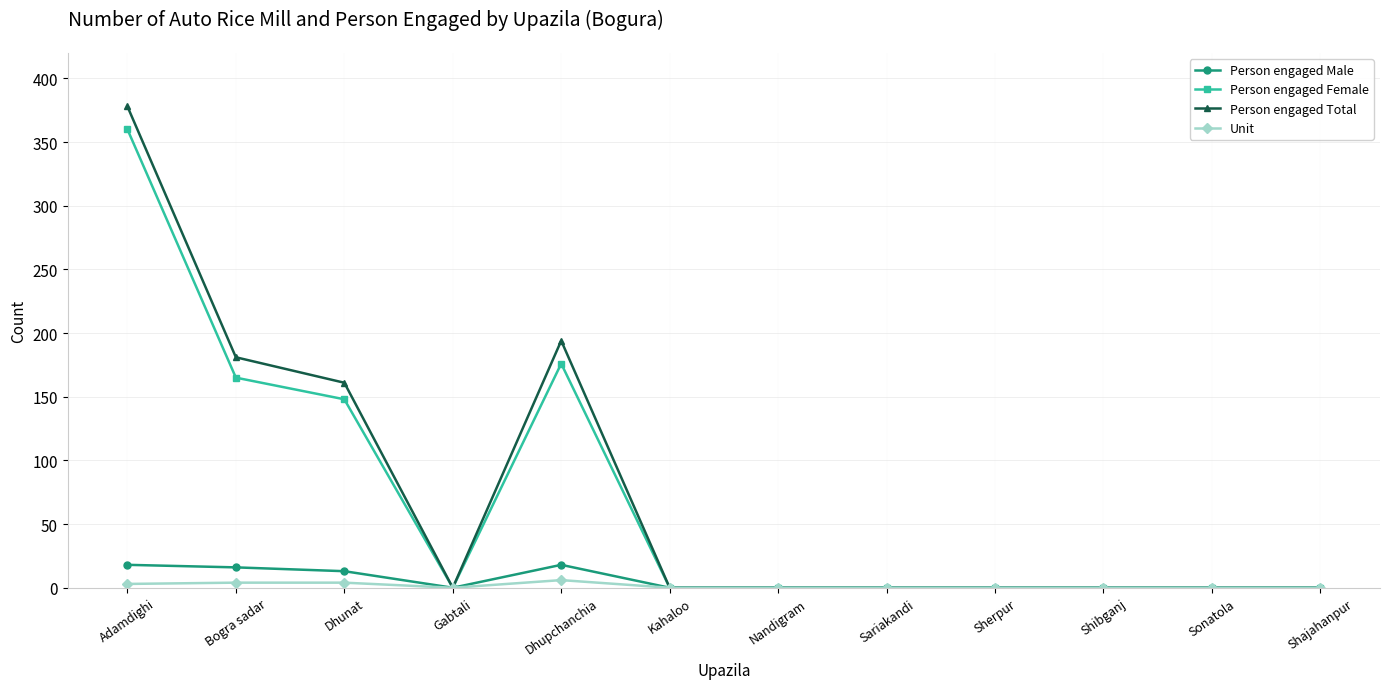

Count the number of data series in this chart.

4